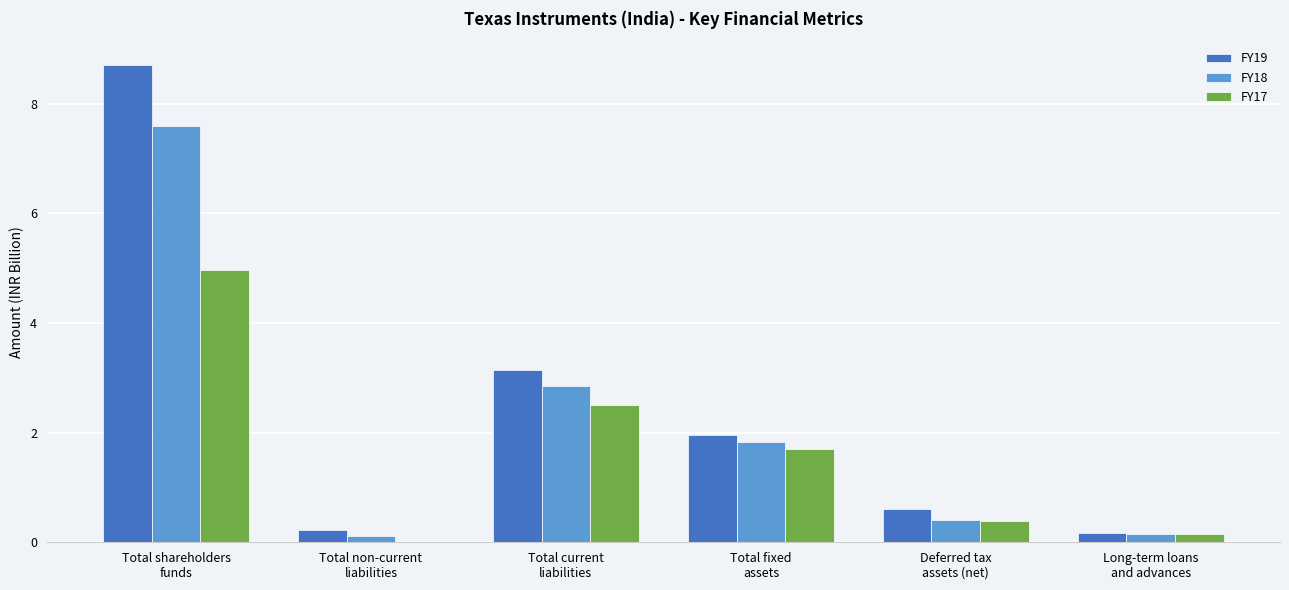

What is the maximum value shown in the chart?

8.7